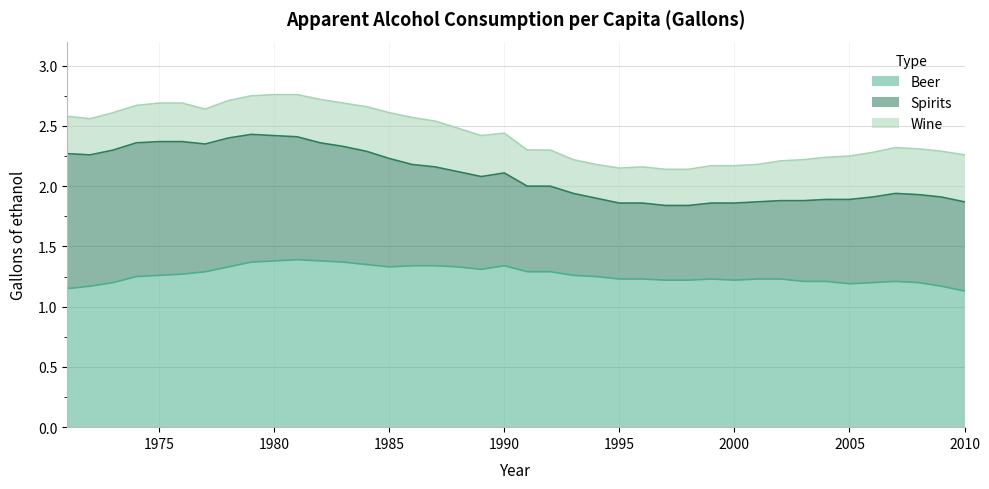

Is it true that Spirits equals 1.0 at 2002?

False